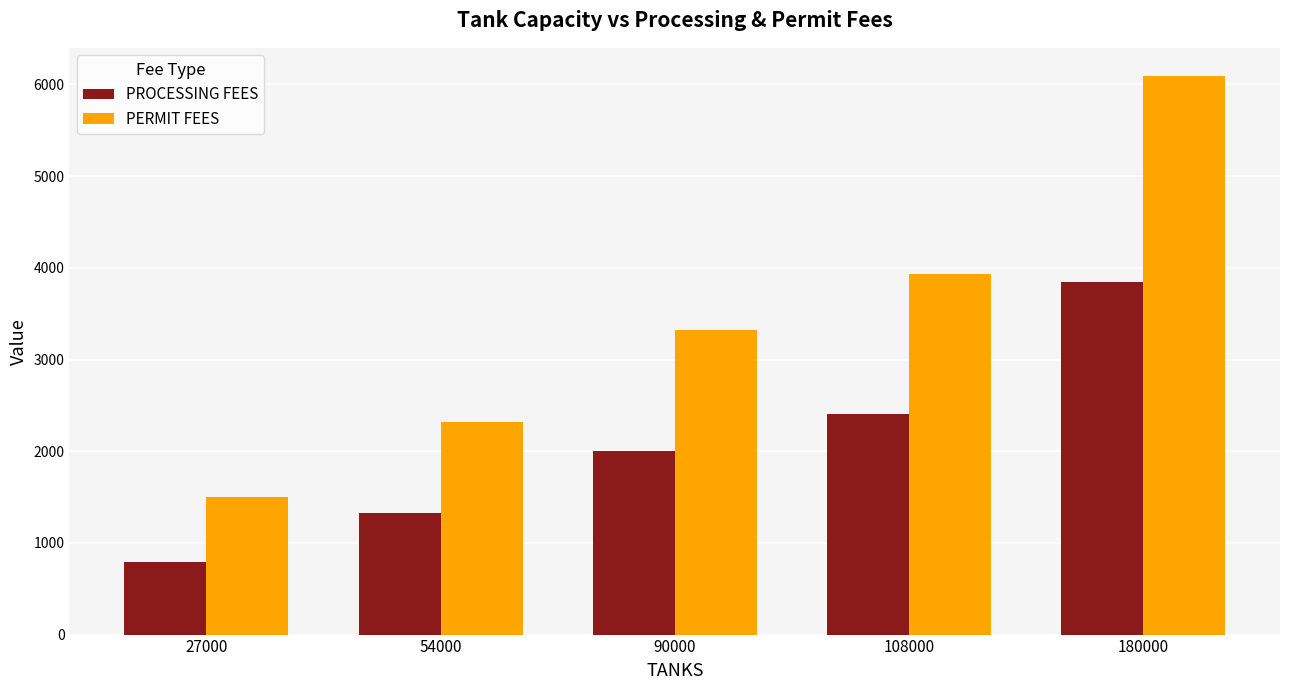

Are the bars grouped side by side (vs. stacked)?

Yes